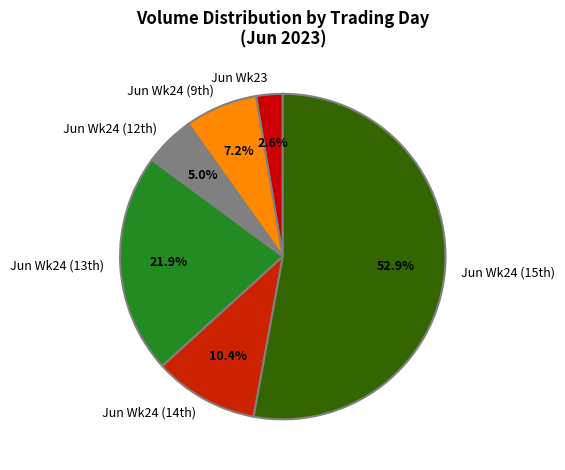

What is the smallest slice in the pie chart?

Jun Wk23